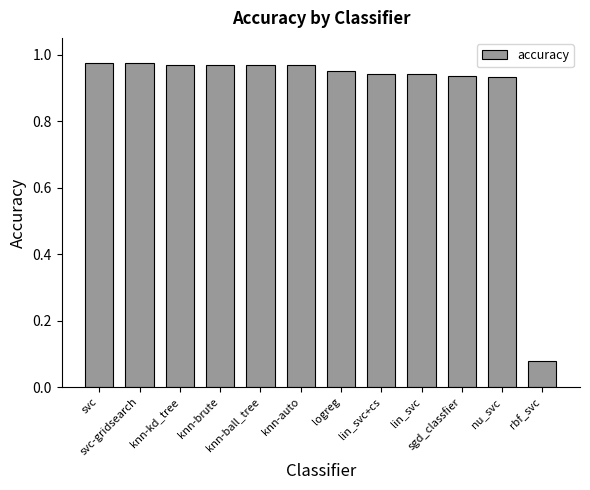

What is the sum of all values?

10.6